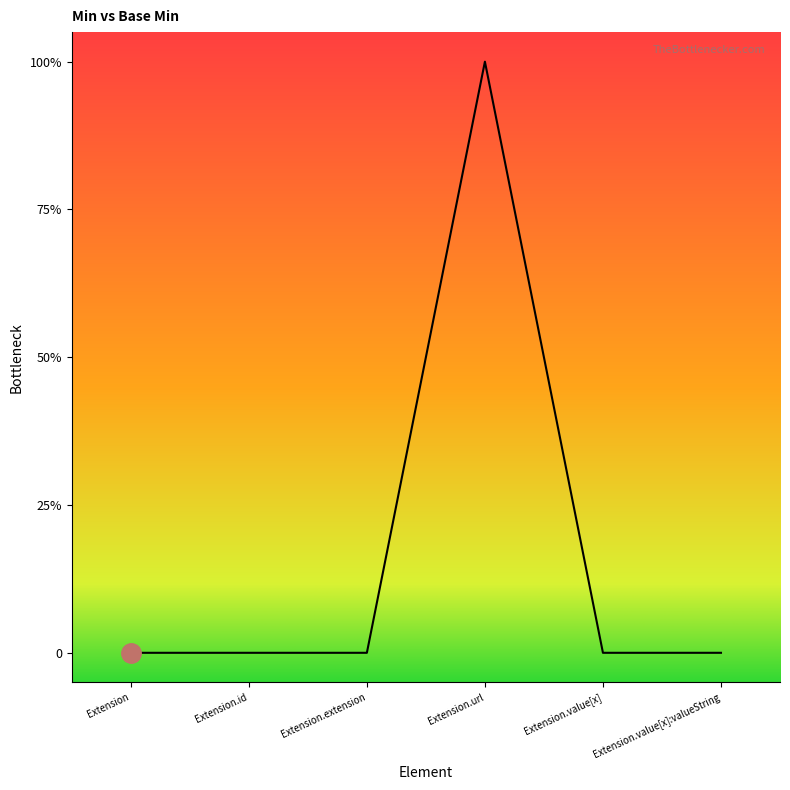

List the labels in order of value, smallest first.

Extension, Extension.id, Extension.extension, Extension.value[x], Extension.value[x]:valueString, Extension.url